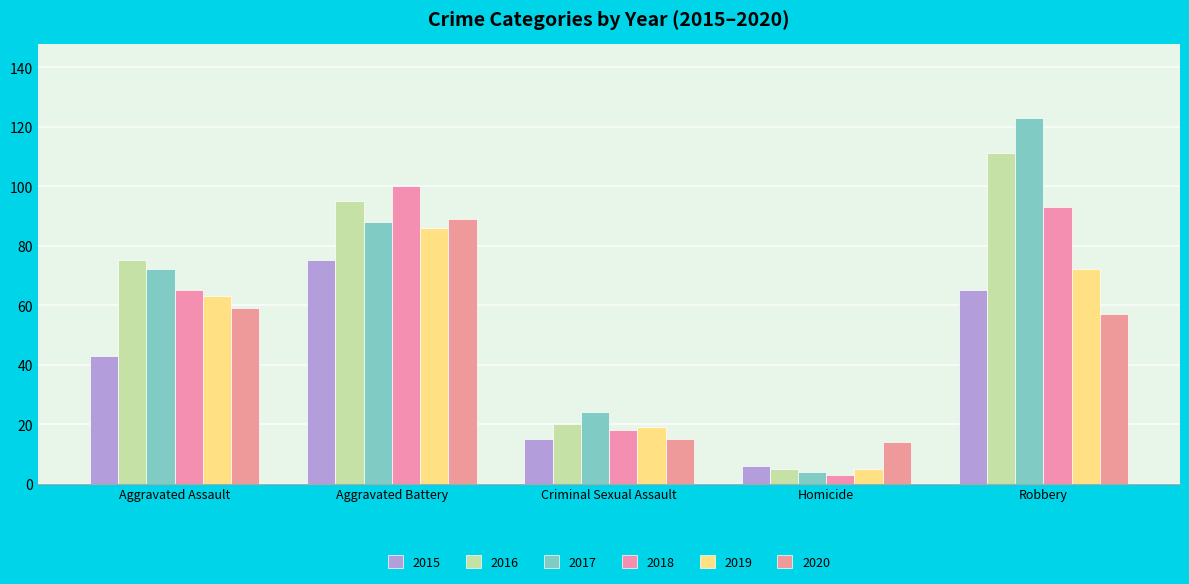

What is the lowest value of the 2020 series?

14